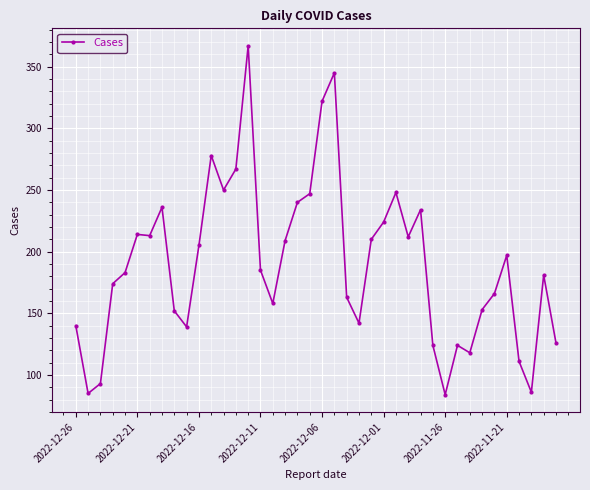

True or false: there are more than 1 points higher than both neighbors.

True